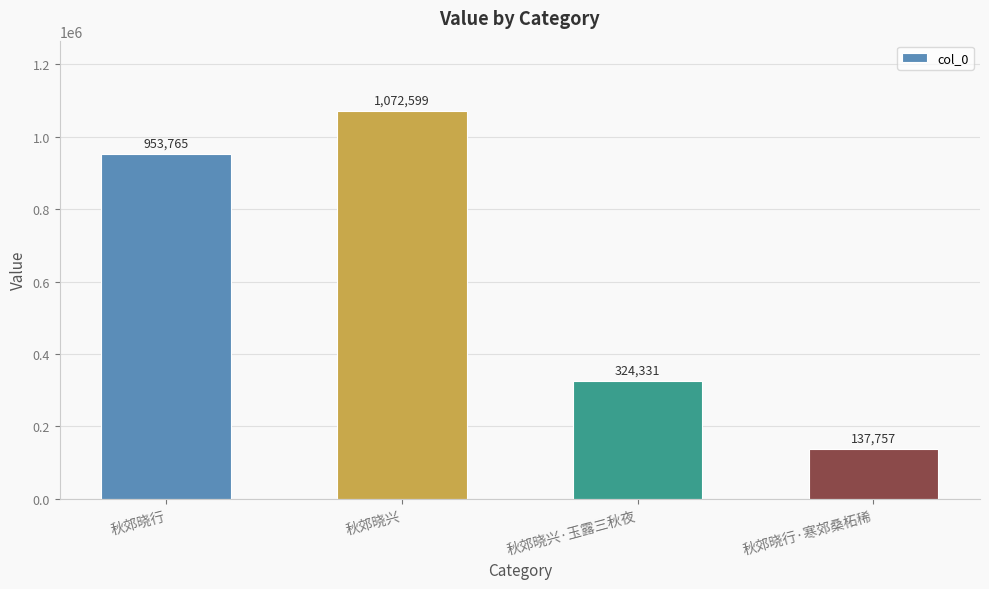

What is the average value?

622113